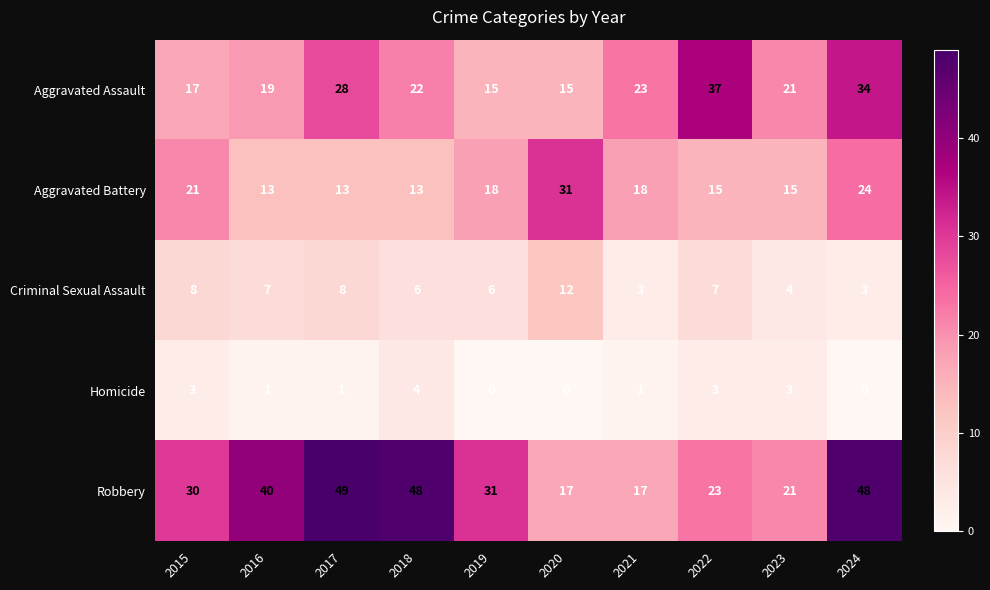

Between 2018 and 2024, which series saw the biggest shift?

Aggravated Assault